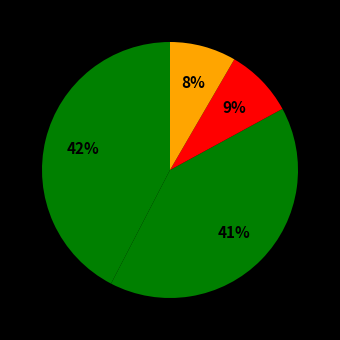

How many segments does this pie chart have?

4